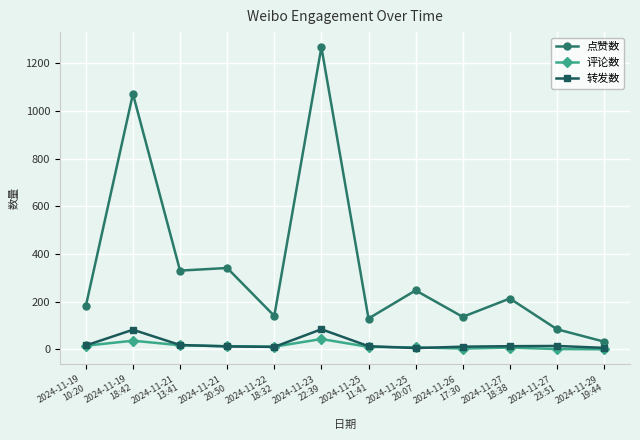

At which category does the chart reach its peak across all series?

2024-11-23
22:39